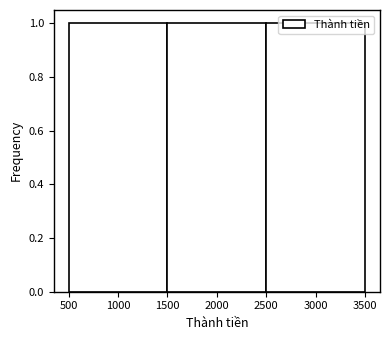

Reading left to right, list every bar in this chart as the range it spans on the x-axis followed by its height. The values are not printed on the chart, so give them approximately, as read against the axis.

500 to 1500: 1
1500 to 2500: 1
2500 to 3500: 1